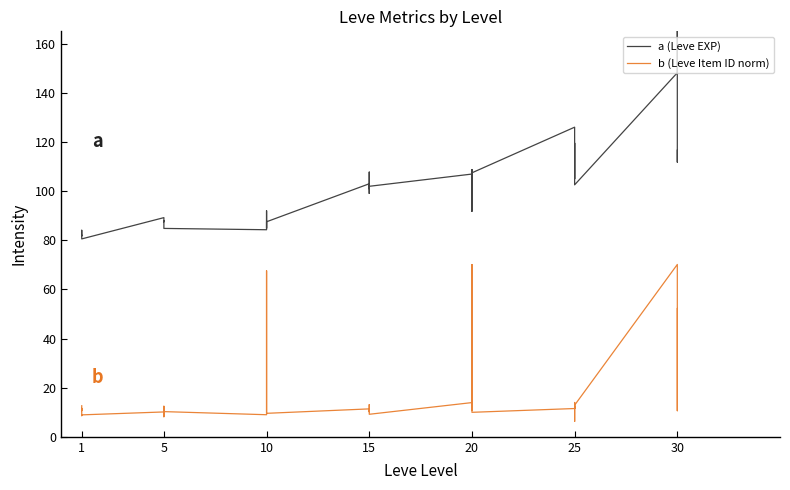

Is this an area chart (filled region under the line)?

No